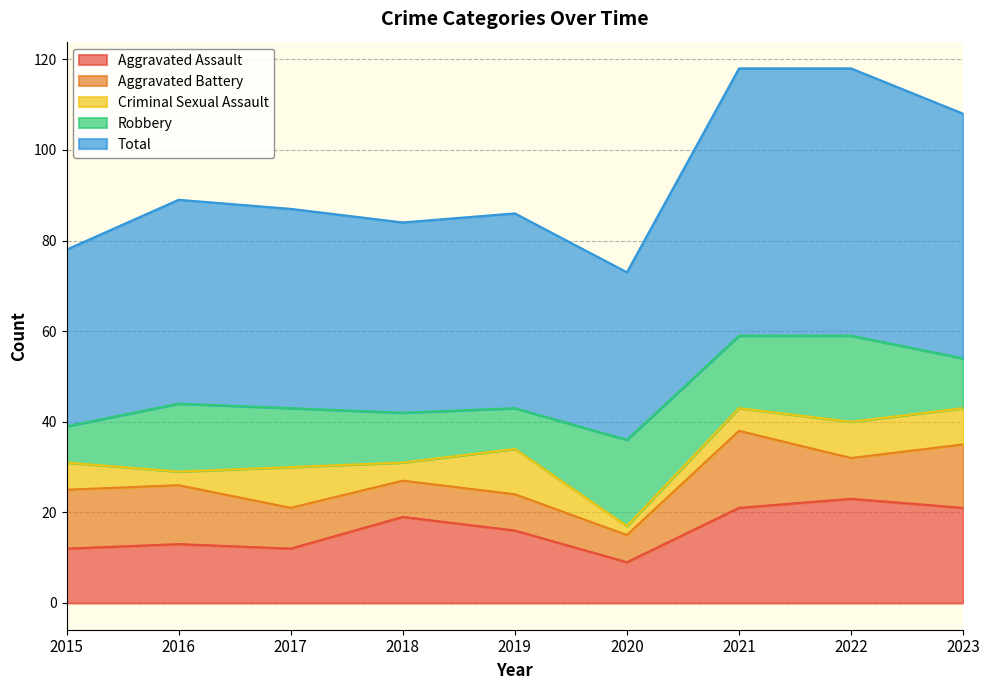

At which category does the chart reach its minimum across all series?

2020